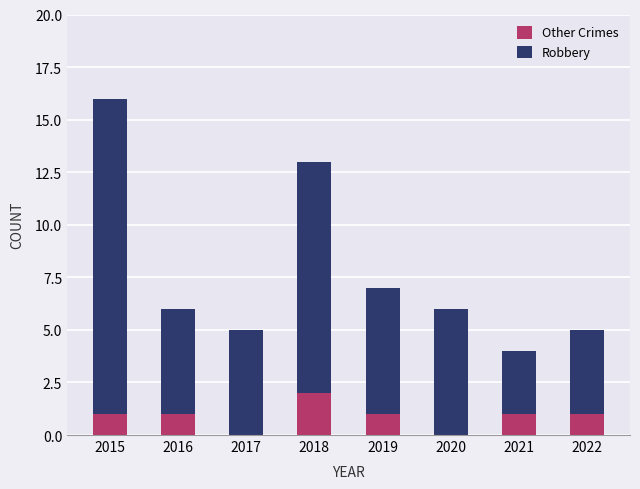

Are the bars horizontal?

No